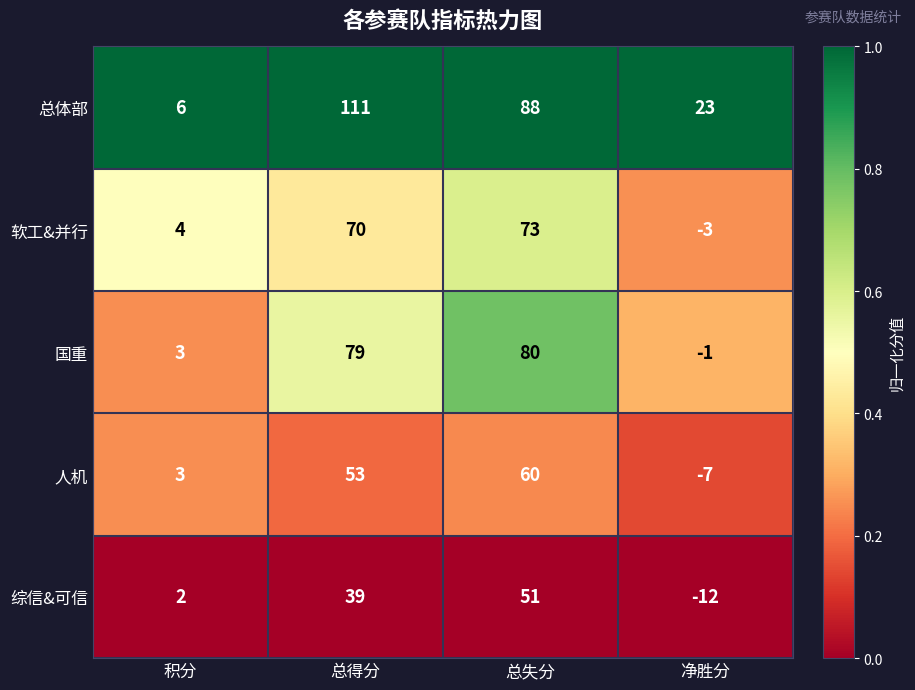

At which category does the chart reach its peak across all series?

总得分